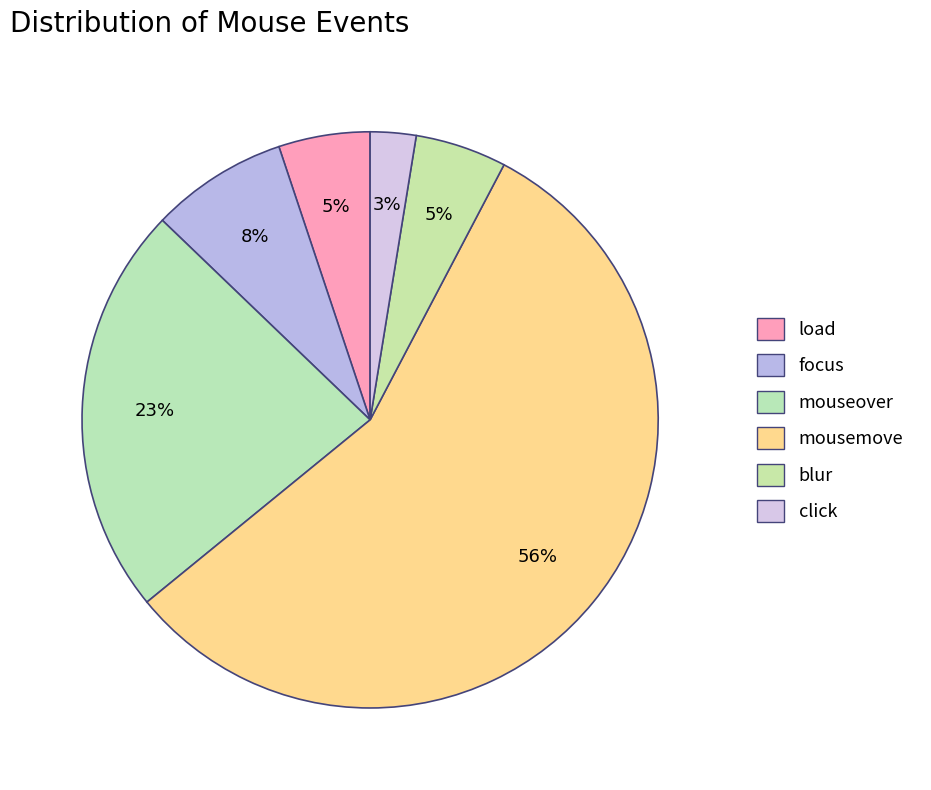

How many slices are in this pie chart?

6